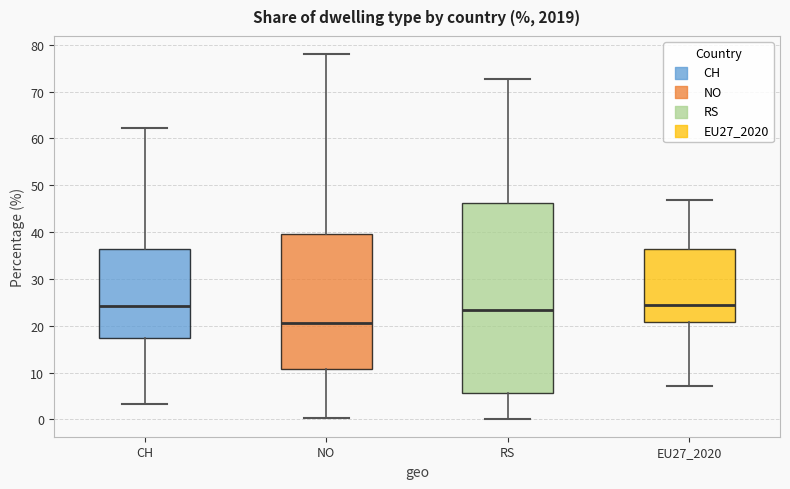

Reading left to right, transcribe this box plot: for each box, give where its median line is, the range the box spans, and where its two whiskers end, as read against the y-axis. The values are not printed on the chart, so give them approximately, as read against the axis.

CH: median 24, box 17 to 36, whiskers 3 to 62
NO: median 21, box 11 to 40, whiskers 0 to 78
RS: median 23, box 6 to 46, whiskers 0 to 73
EU27_2020: median 25, box 21 to 36, whiskers 7 to 47